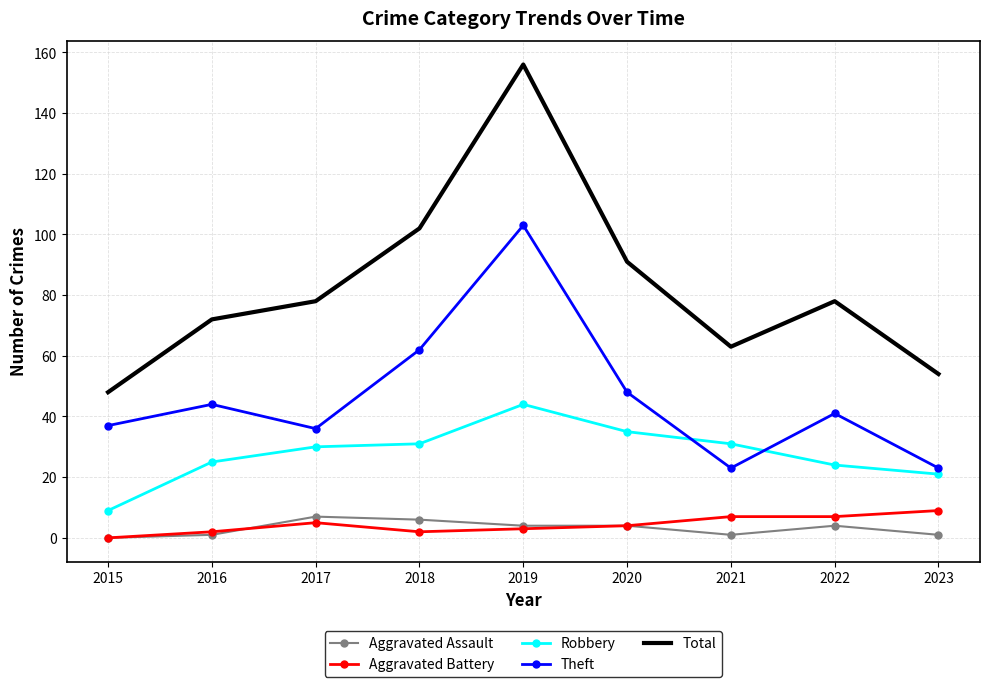

What is the maximum value shown in the chart?

156